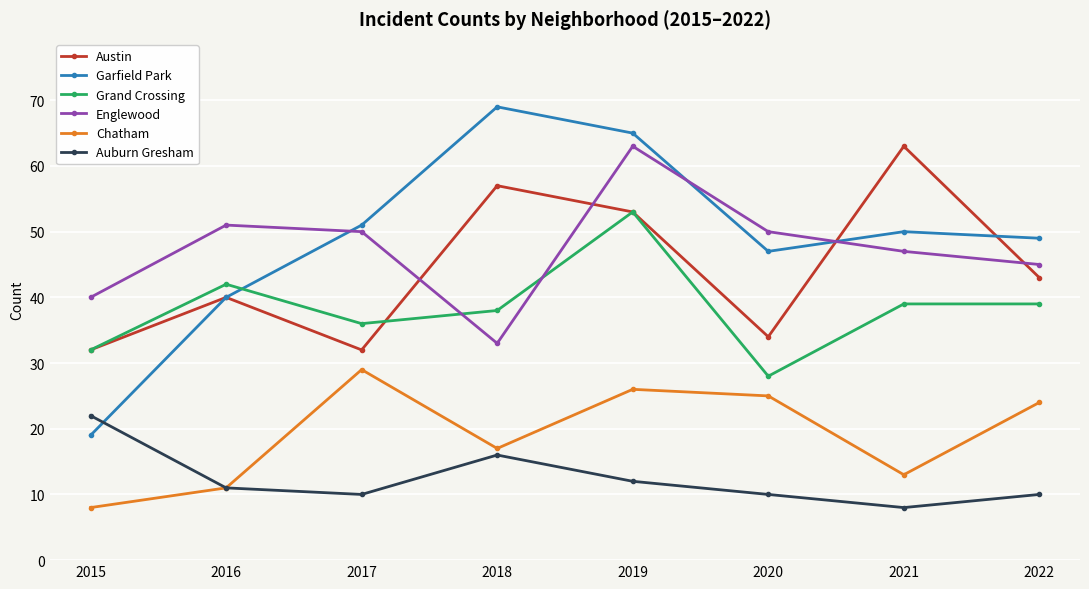

Reading left to right, transcribe all the data shown in this chart.

Austin: 2015=32	2016=40	2017=32	2018=57	2019=53	2020=34	2021=63	2022=43
Garfield Park: 2015=19	2016=40	2017=51	2018=69	2019=65	2020=47	2021=50	2022=49
Grand Crossing: 2015=32	2016=42	2017=36	2018=38	2019=53	2020=28	2021=39	2022=39
Englewood: 2015=40	2016=51	2017=50	2018=33	2019=63	2020=50	2021=47	2022=45
Chatham: 2015=8	2016=11	2017=29	2018=17	2019=26	2020=25	2021=13	2022=24
Auburn Gresham: 2015=22	2016=11	2017=10	2018=16	2019=12	2020=10	2021=8	2022=10